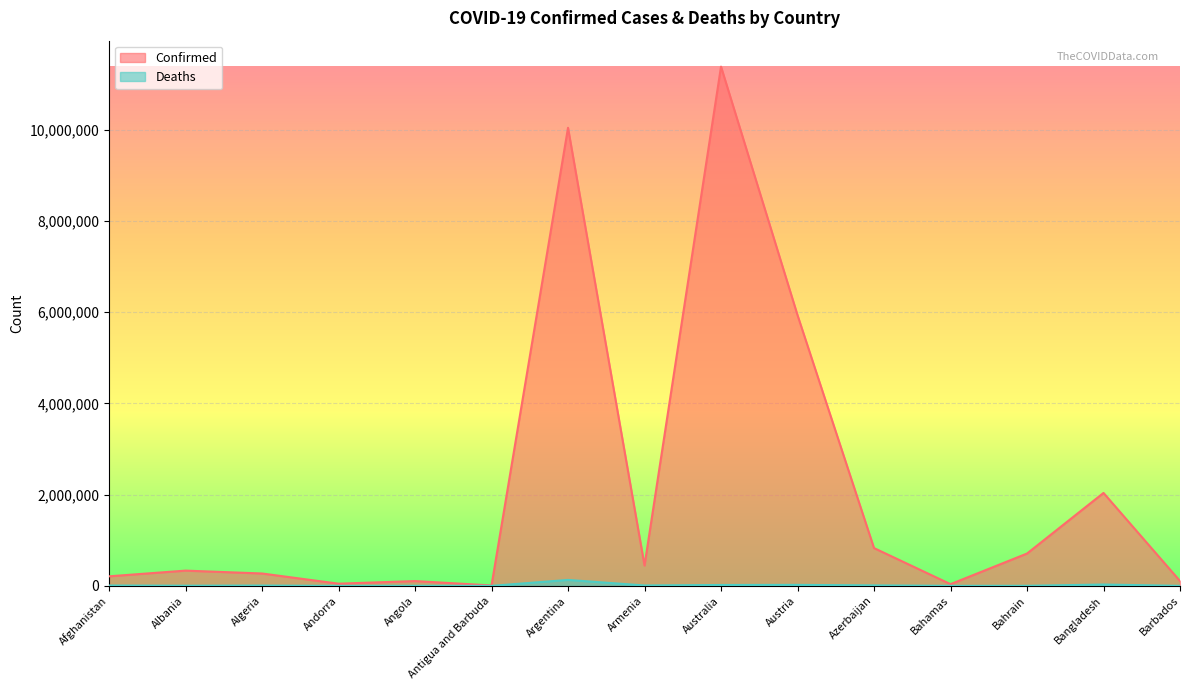

At which category is the sum across all series the highest?

Australia